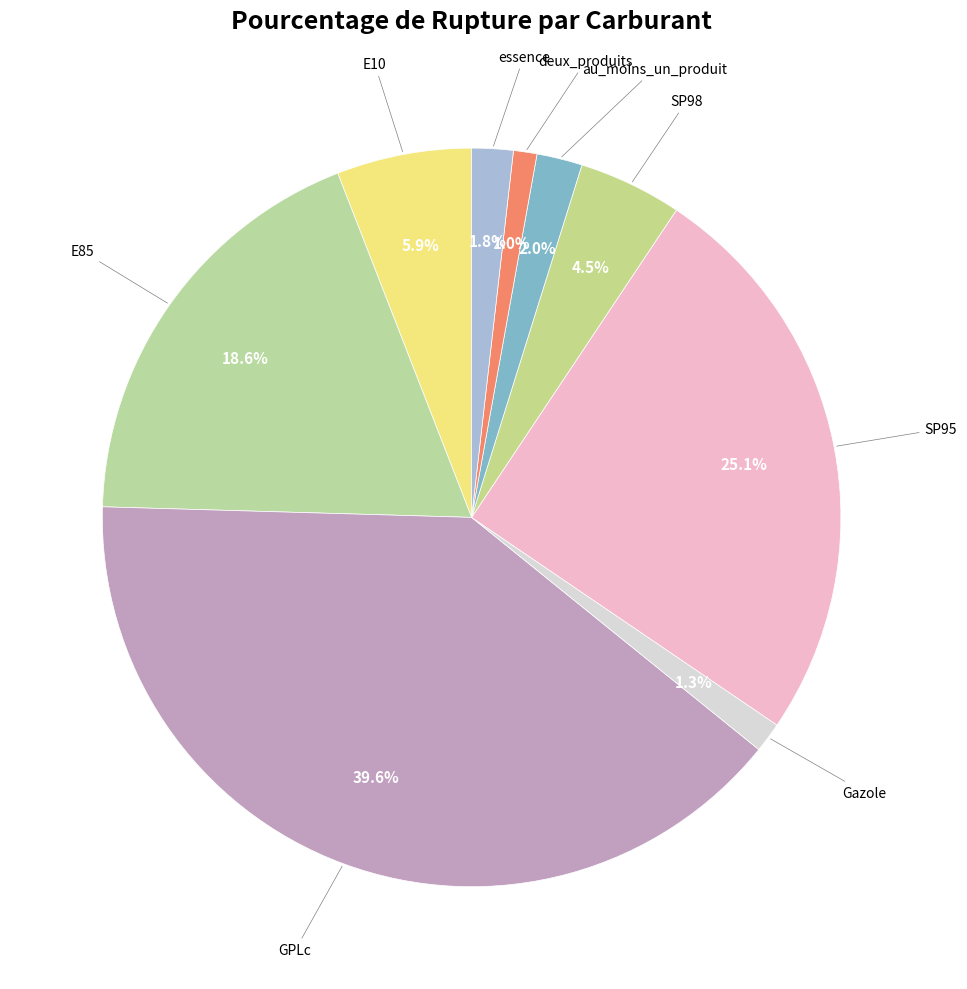

Count the number of slices in the pie.

9